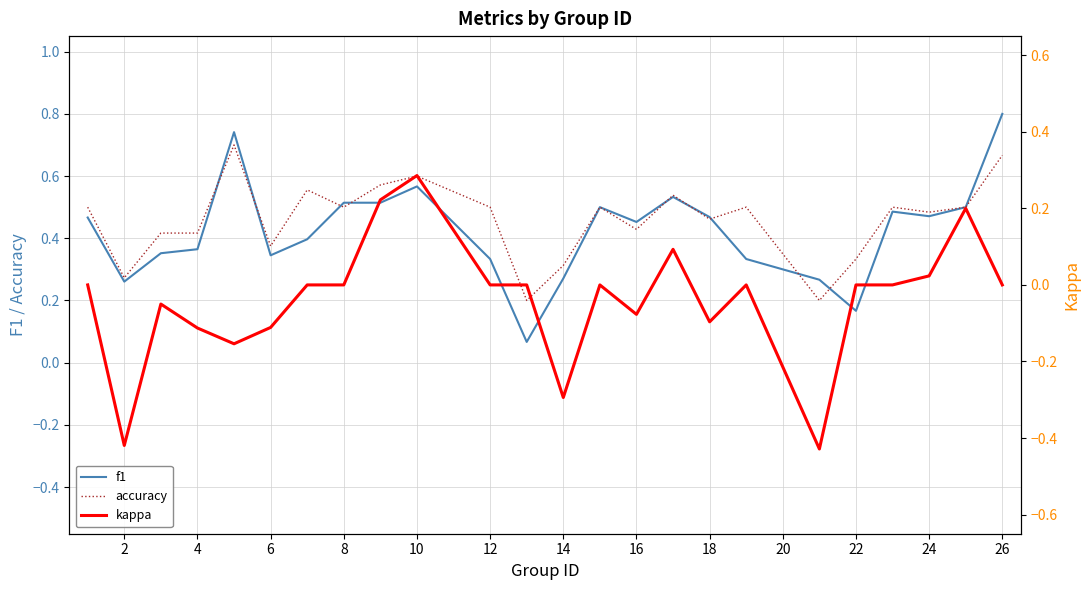

True or false: f1 has a value of 0.3 at 16.

False